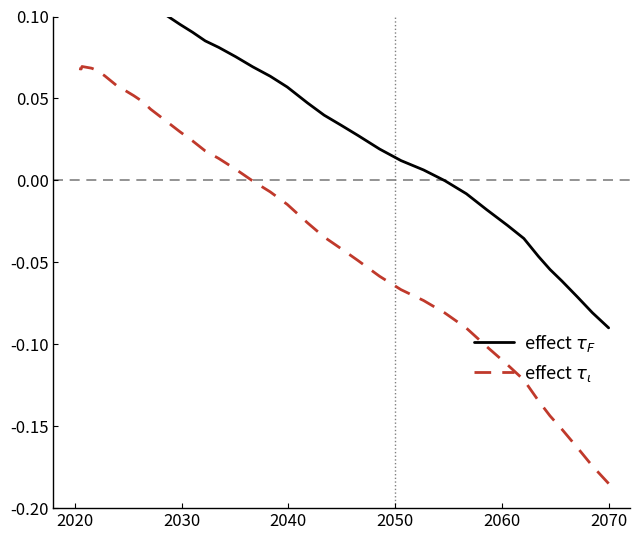

What is the sum of all effect $\tau_\iota$ values?

-0.9